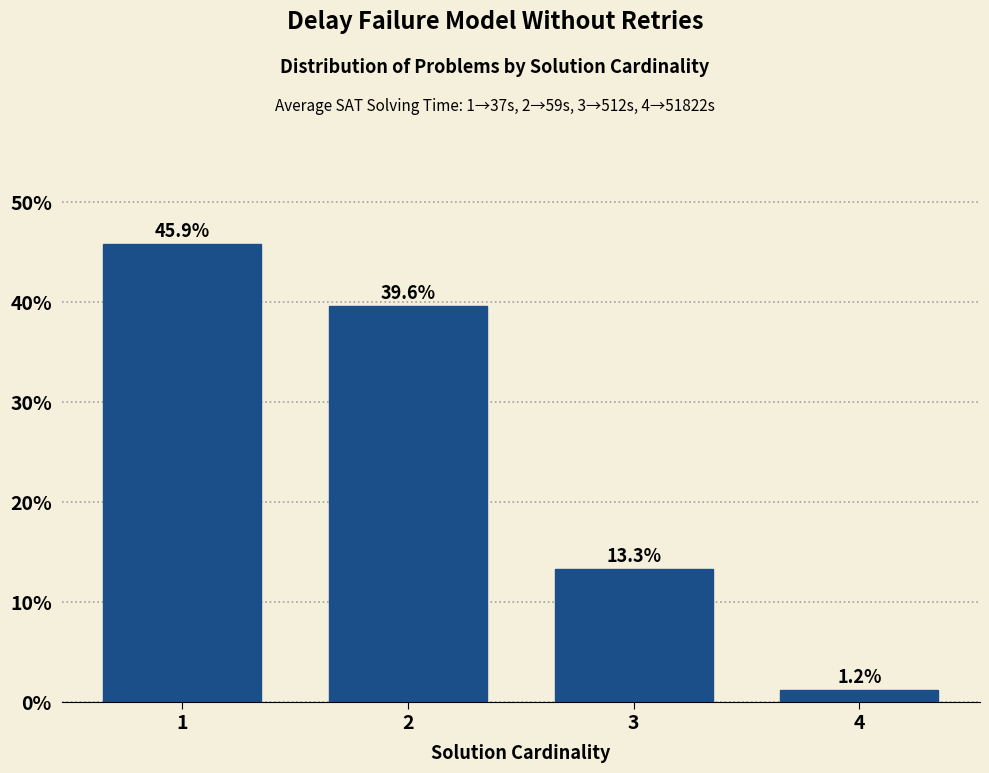

Reading right to left, what are all the values shown in this chart?

1.2	13.3	39.6	45.9